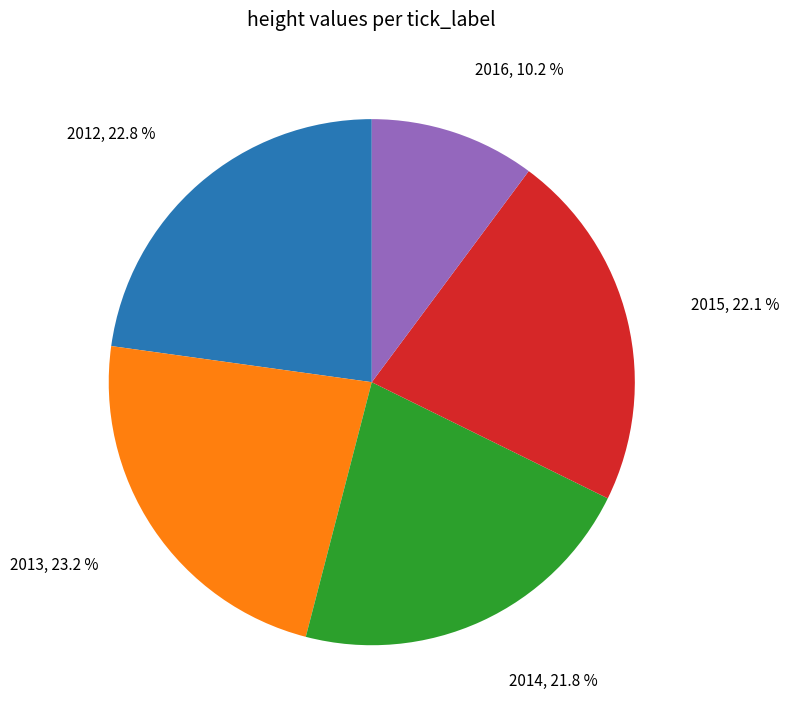

Does 2013 account for over 50% of the chart?

No